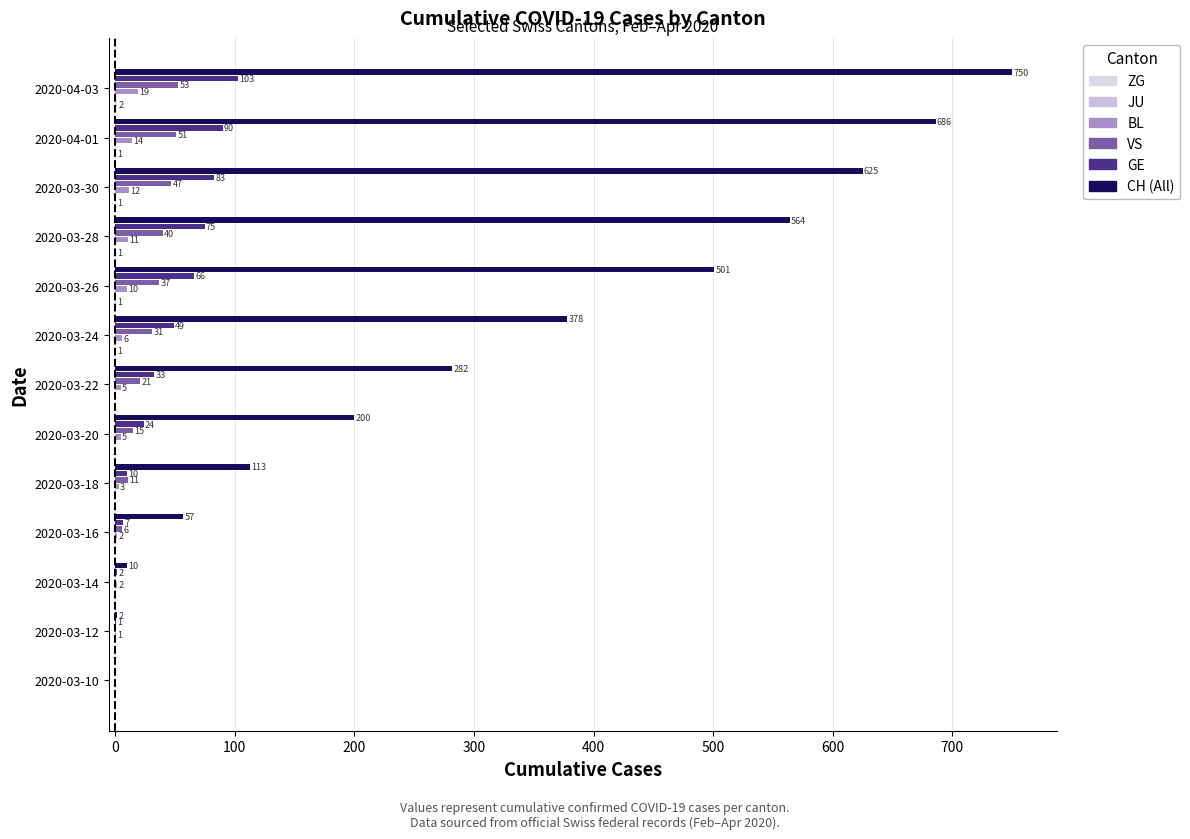

Reading right to left, extract all data points from this chart.

ZG: 2.0	1.0	1.0	1.0	1.0	1.0	0.0	0.0	0.0	0.0	0.0	0.0	0.0
JU: 0.1	0.1	0.1	0.1	0.1	0.1	0.1	0.1	0.1	0.1	0.1	0.1	0.1
BL: 19.0	14.0	12.0	11.0	10.0	6.0	5.0	5.0	3.0	2.0	2.0	1.0	0.0
VS: 53.0	51.0	47.0	40.0	37.0	31.0	21.0	15.0	11.0	6.0	0.0	0.0	0.0
GE: 103.0	90.0	83.0	75.0	66.0	49.0	33.0	24.0	10.0	7.0	2.0	1.0	0.0
CH: 750.0	686.0	625.0	564.0	501.0	378.0	282.0	200.0	113.0	57.0	10.0	2.0	0.0